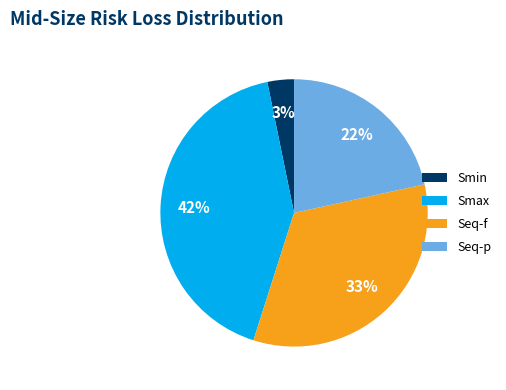

Is Seq-f the majority of the pie?

No